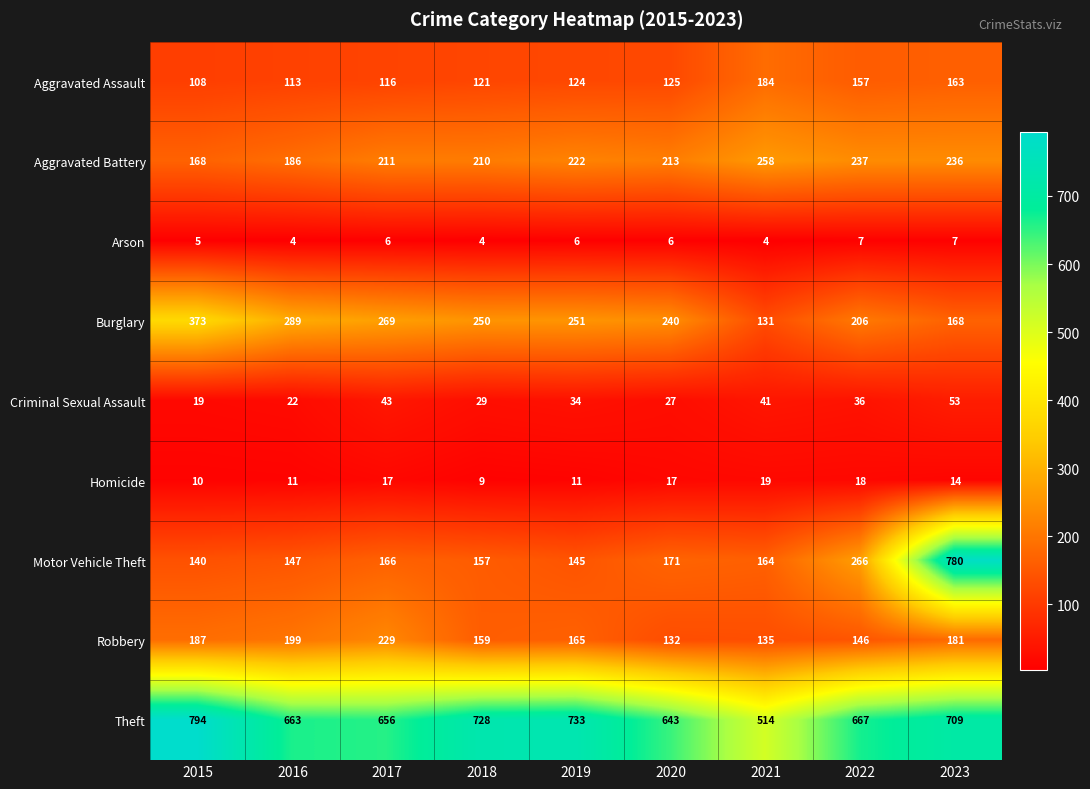

What is the spread (max minus min) of values at 2022?

660